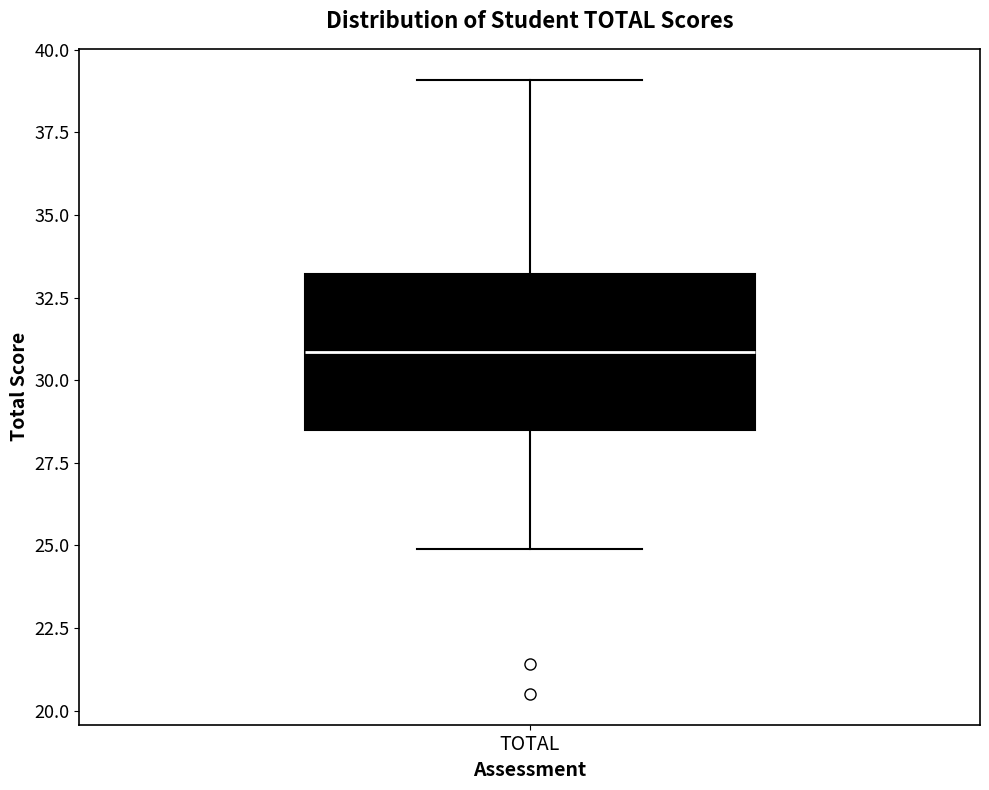

Where does the upper whisker of the box for TOTAL end on the y-axis? The values are not printed on the chart, so give them approximately, as read against the axis.

39.0